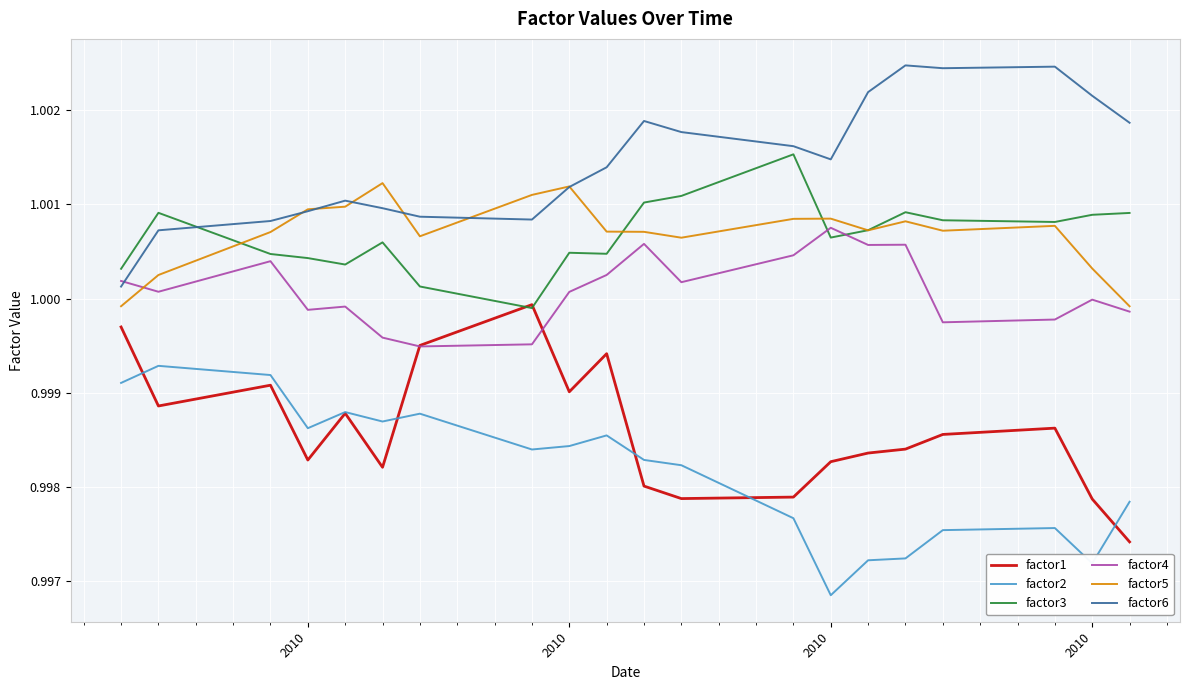

True or false: factor2 and factor6 intersect in this chart.

False